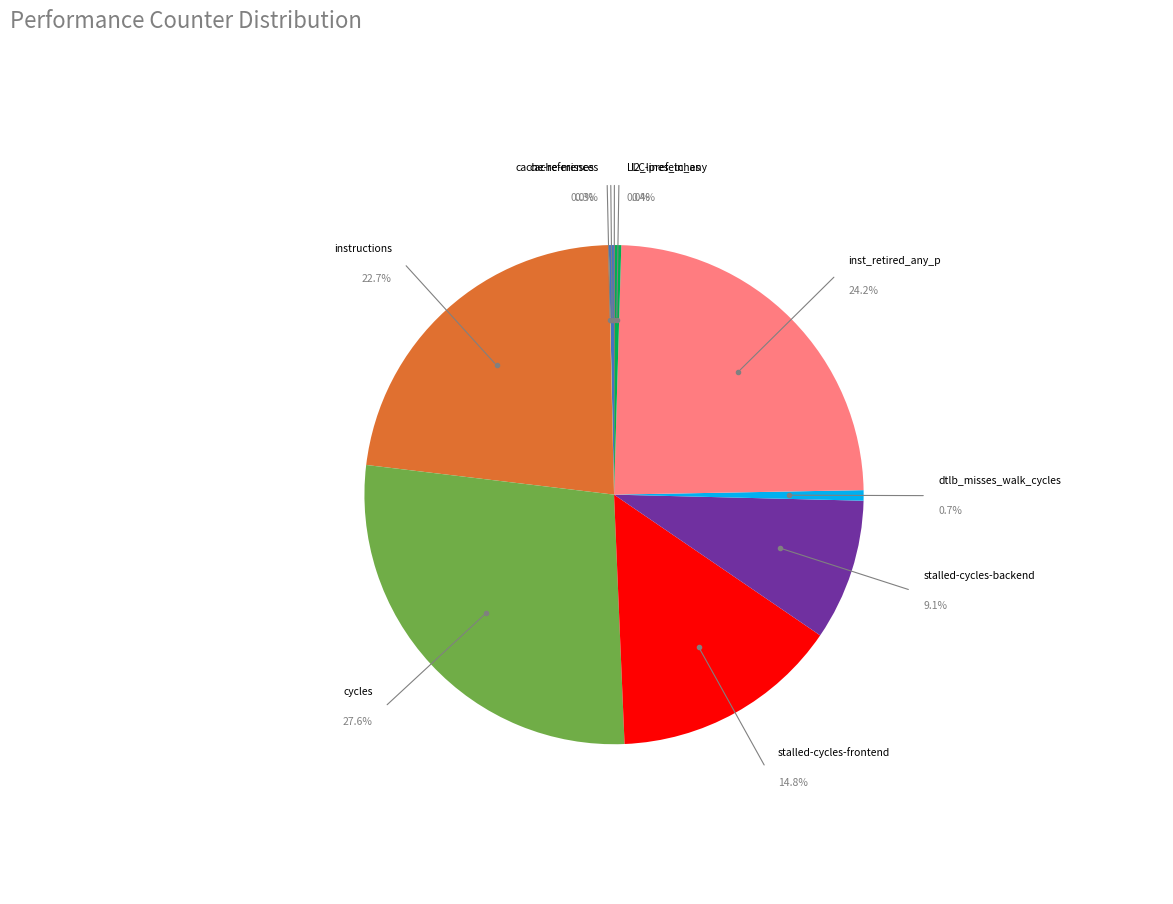

Is the sum of cache-misses and dtlb_misses_walk_cycles greater than half?

No